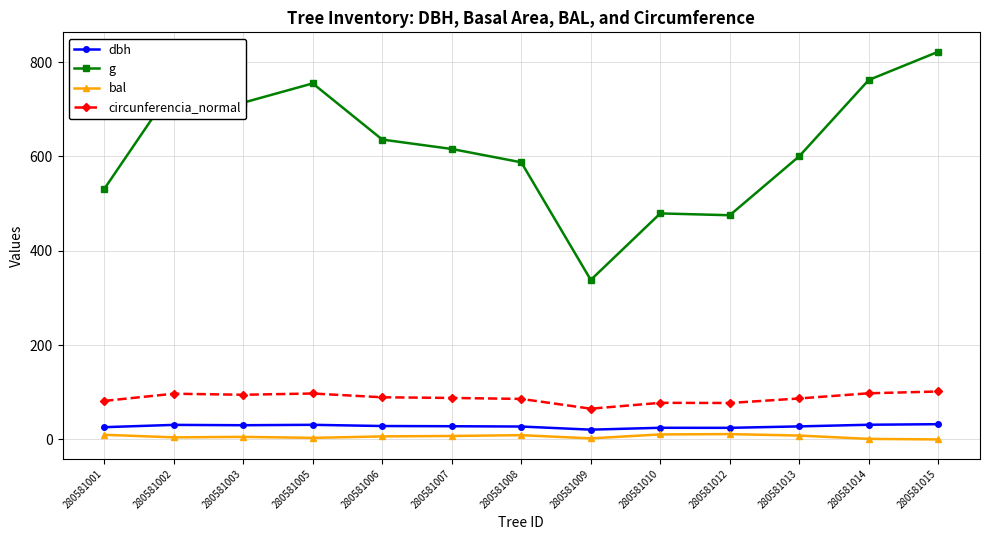

True or false: bal and circunferencia_normal intersect in this chart.

False